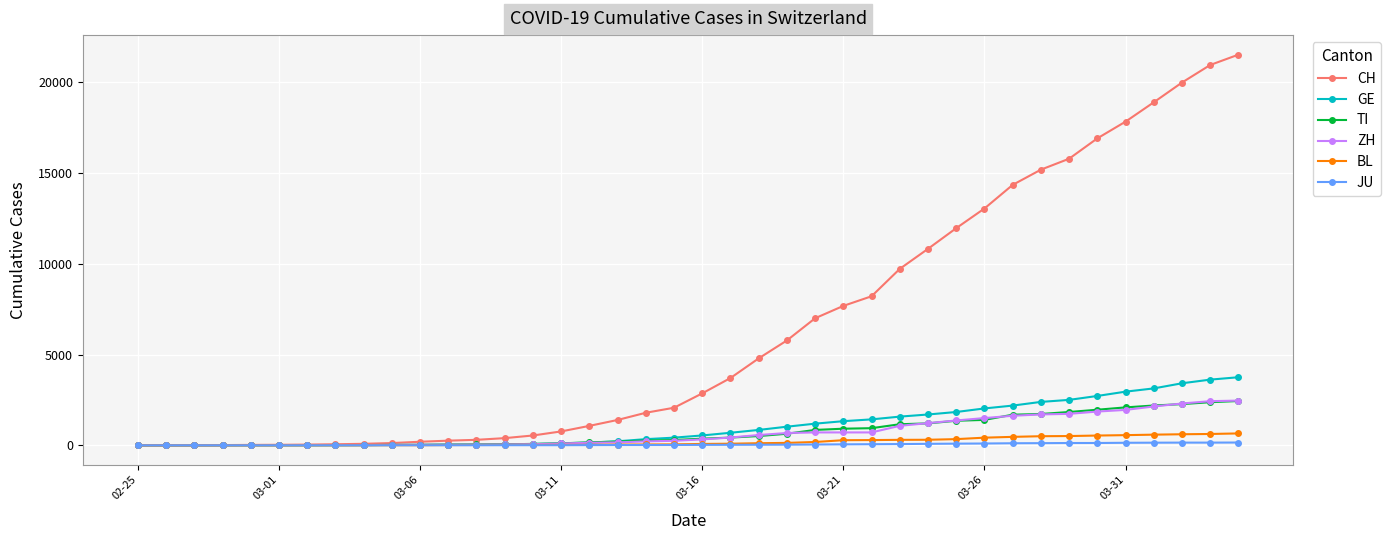

Which series has the largest total across all categories?

CH